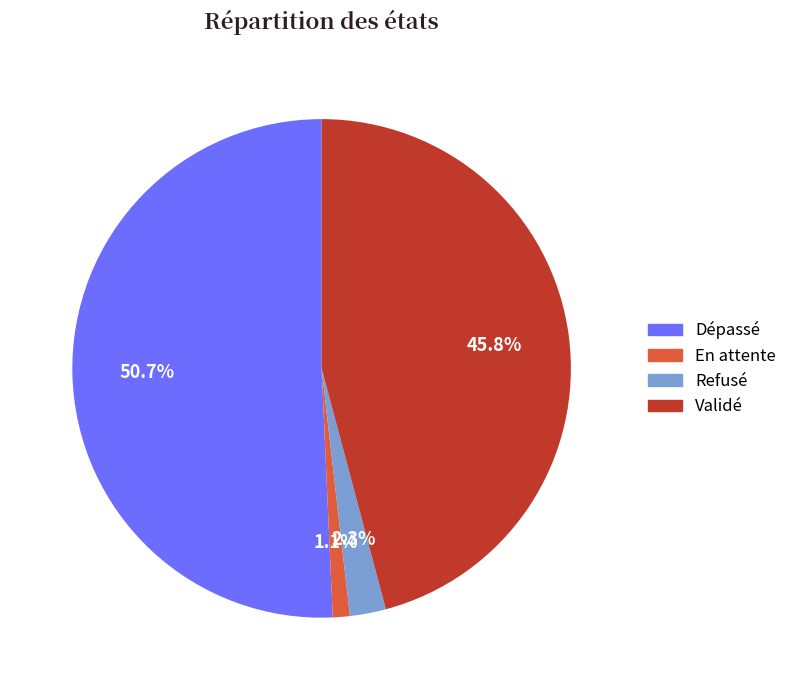

Which has a higher value, Dépassé or Refusé?

Dépassé